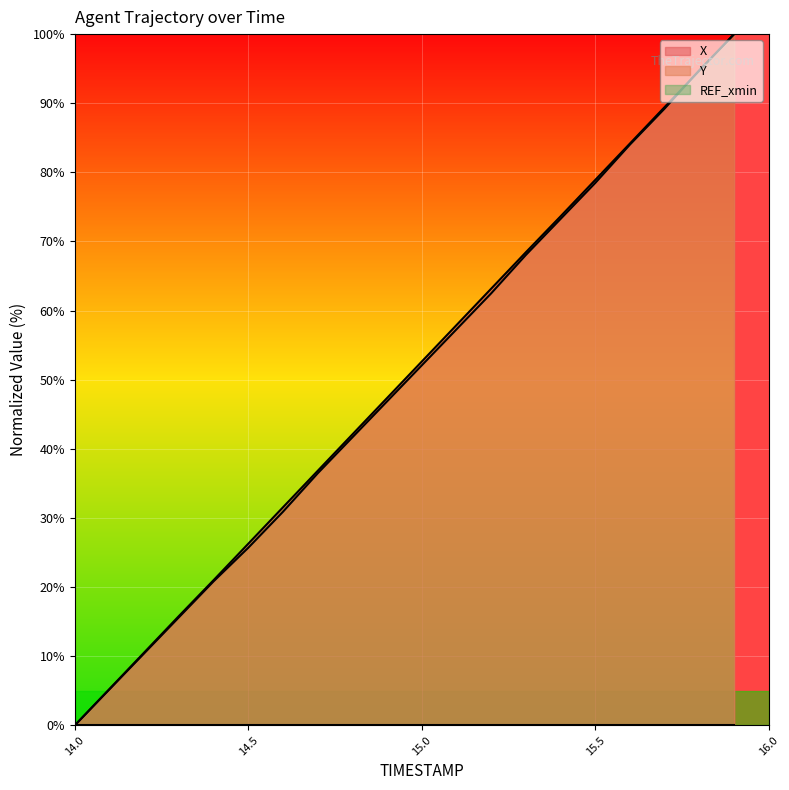

The Y series shows 27.2 at 15.5. True or false?

False